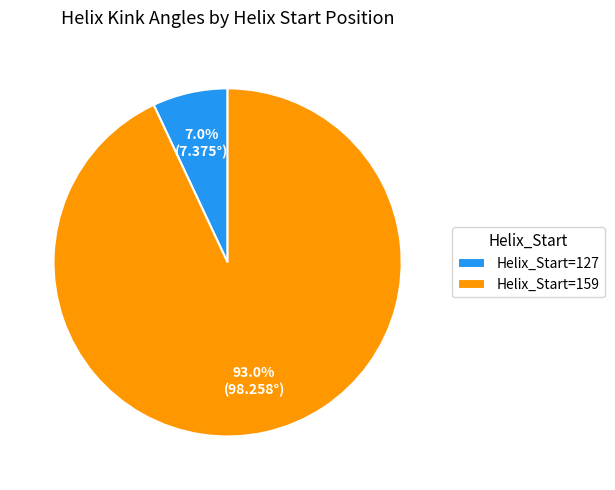

Rank the categories by value from highest to lowest.

Helix_Start=159, Helix_Start=127